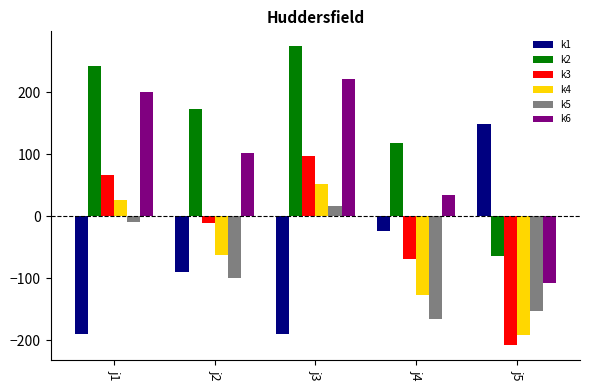

Rank the categories by k5 value from lowest to highest.

j4, j5, j2, j1, j3